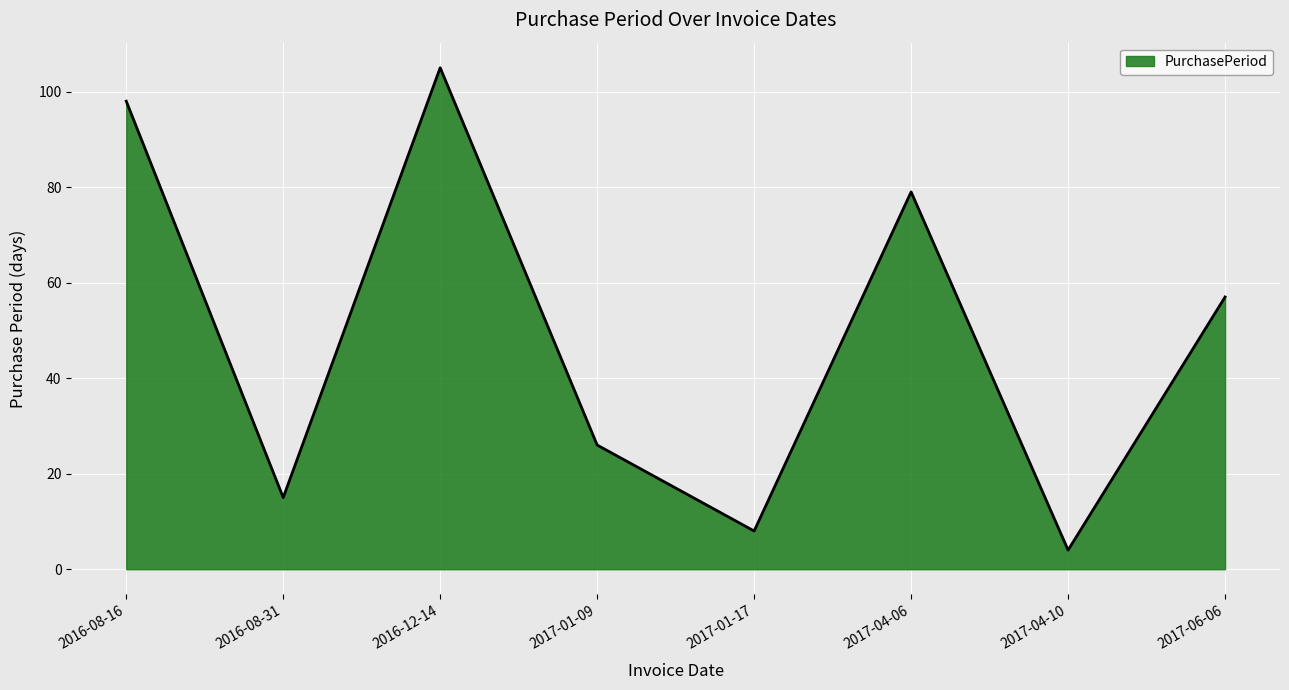

True or false: the data shows 98 at 2016-08-16.

True